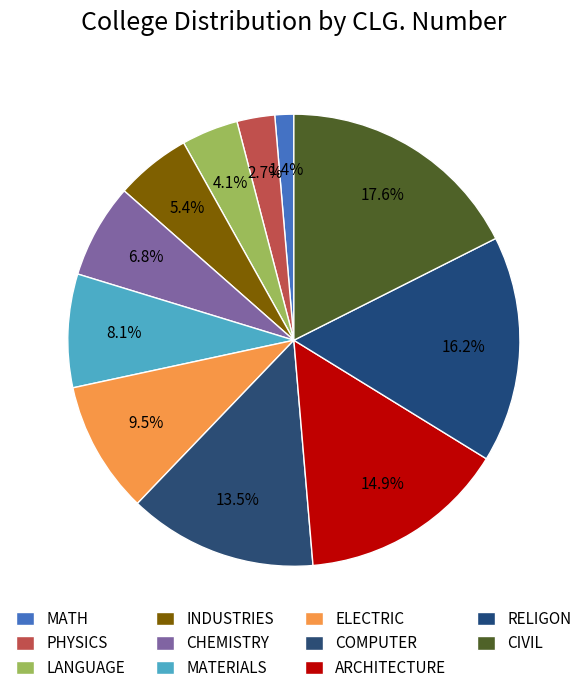

Rank the categories by value from highest to lowest.

CIVIL, RELIGON, ARCHITECTURE, COMPUTER, ELECTRIC, MATERIALS, CHEMISTRY, INDUSTRIES, LANGUAGE, PHYSICS, MATH